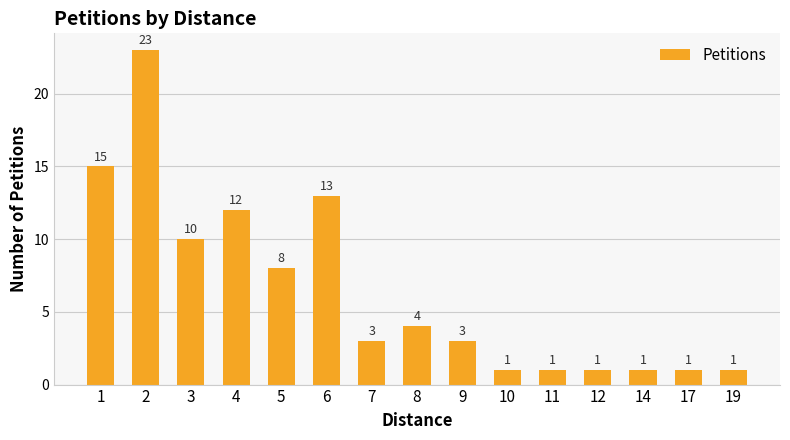

What is the difference between the maximum and minimum values?

22